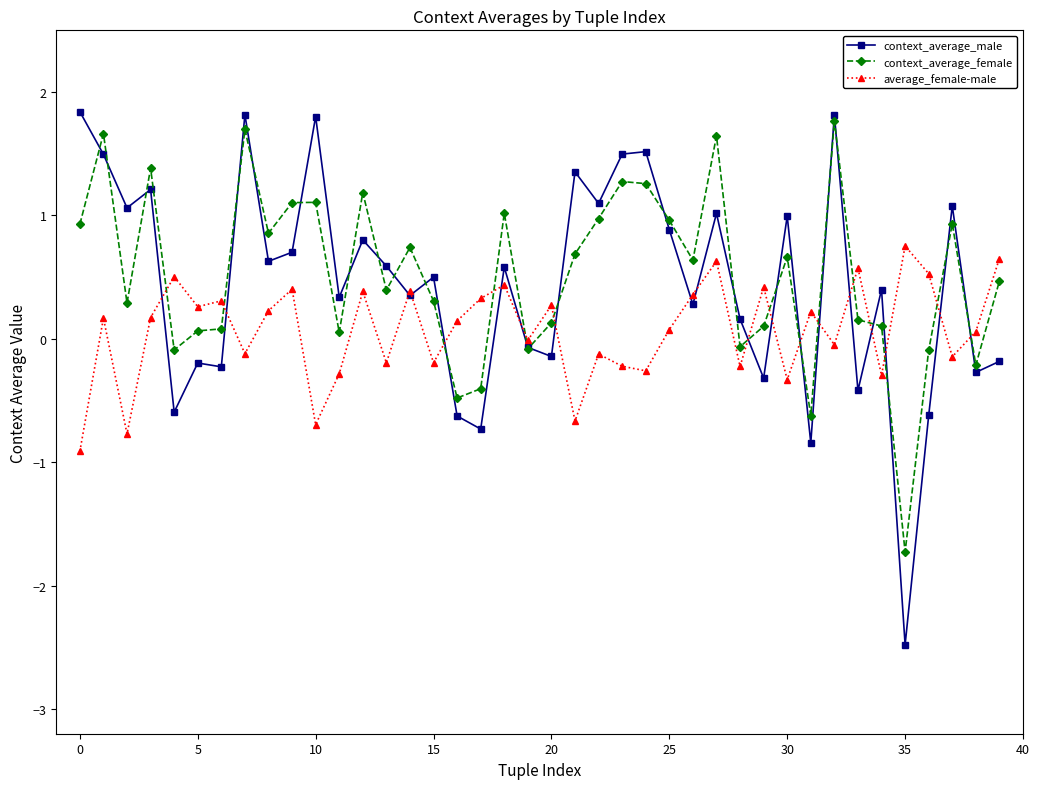

True or false: context_average_female has more than 1 interior local peaks.

True